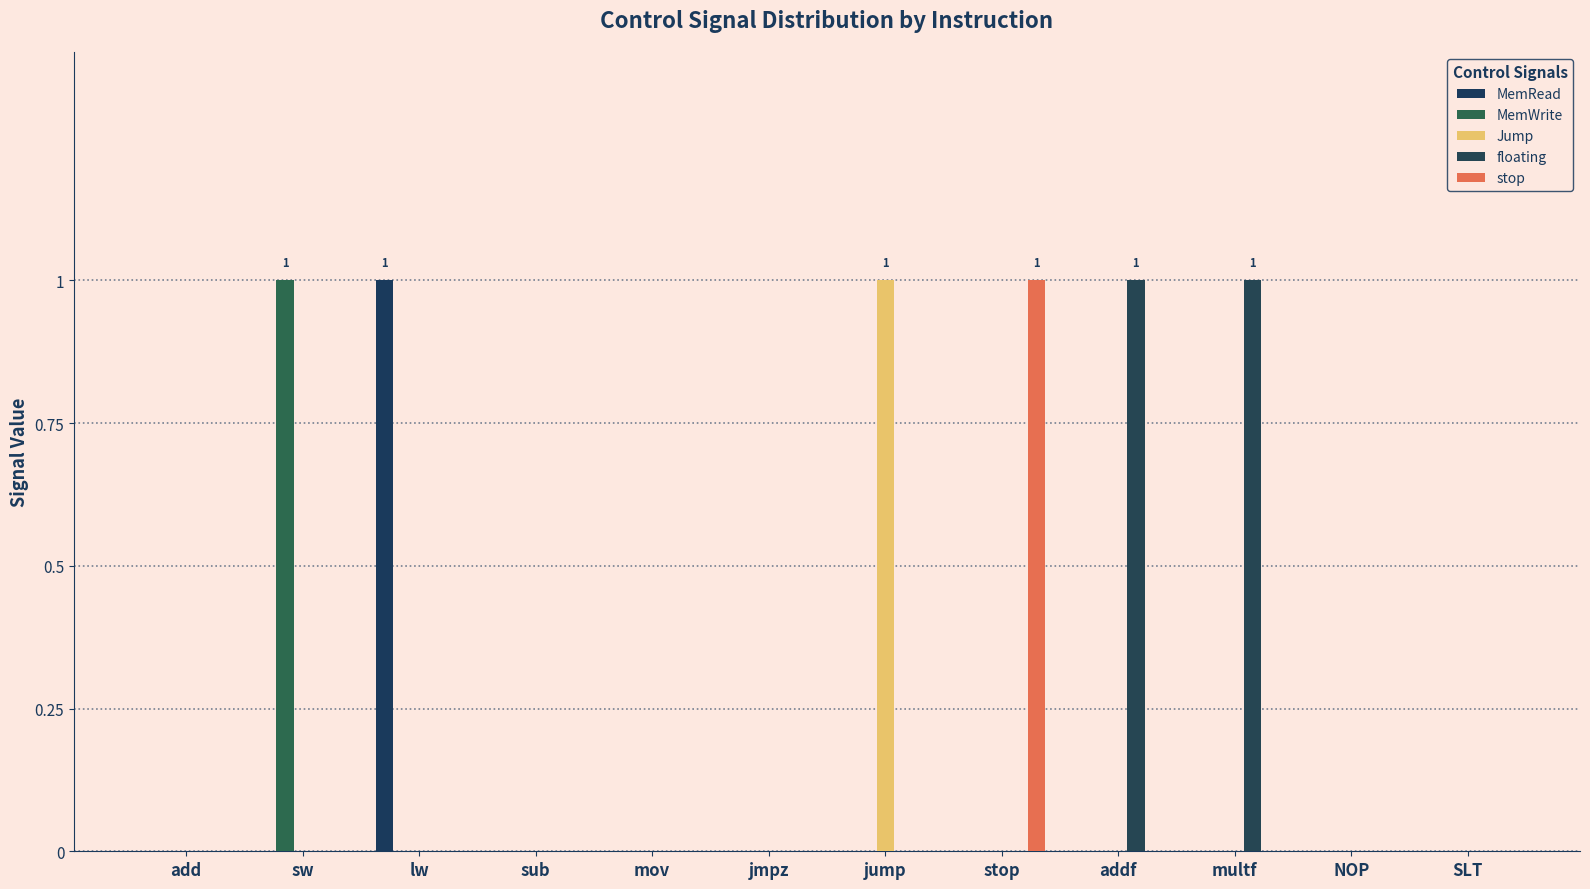

Is it true that Jump equals 0 at add?

True